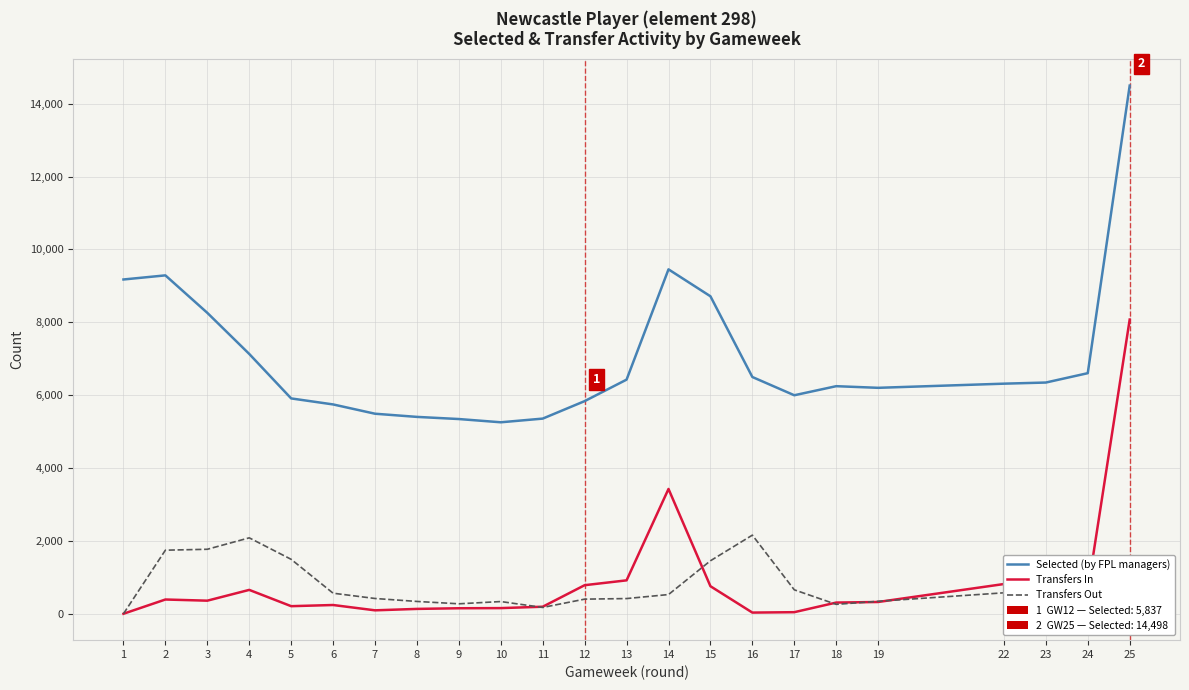

List the series in order of their peak value, highest first.

Selected (by FPL managers), Transfers In, Transfers Out